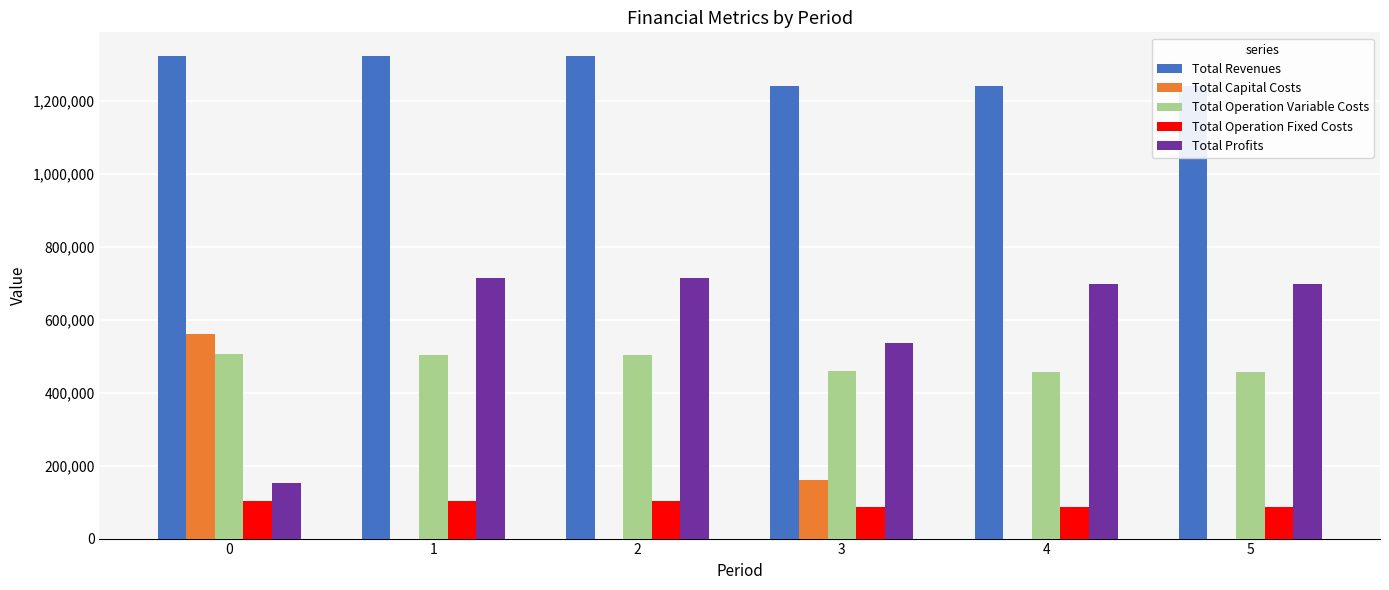

How many positive values does the Total Capital Costs series have?

2